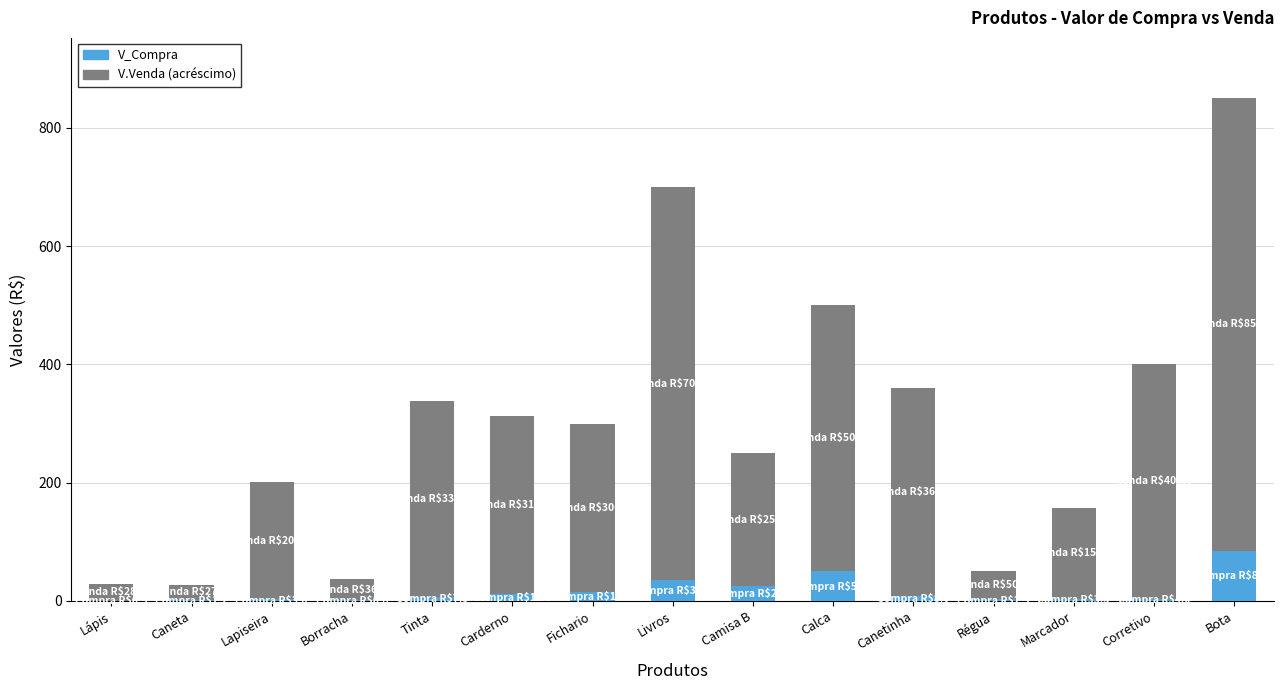

What is the sum of all V_Compra values?

253.0